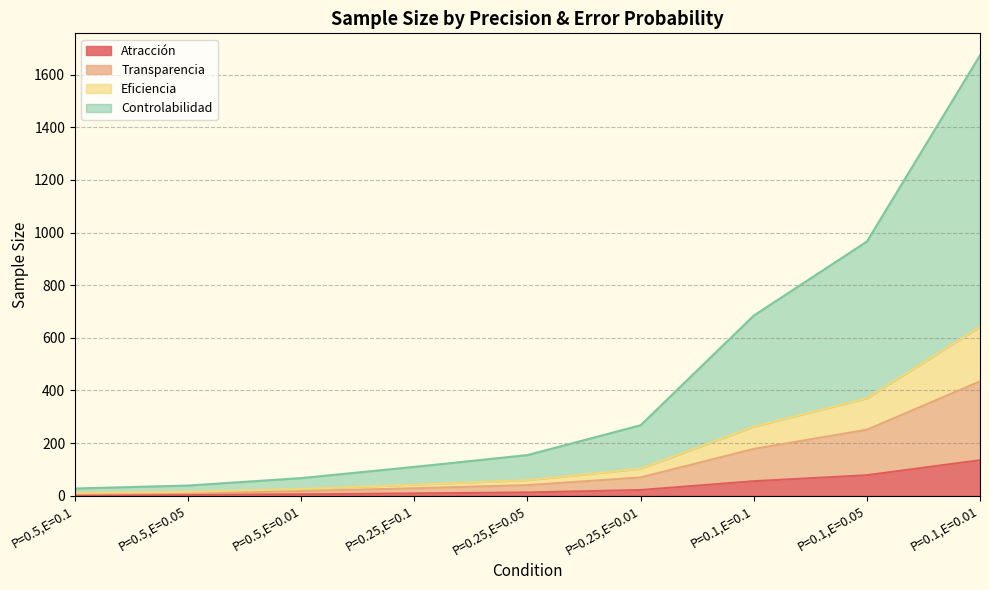

What are all the series names shown in the legend?

Atracción, Transparencia, Eficiencia, Controlabilidad